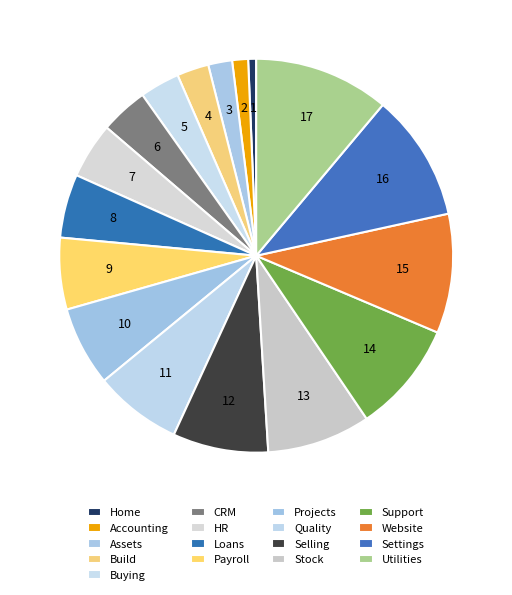

To the nearest percent, what percentage of the pie is Home?

1%